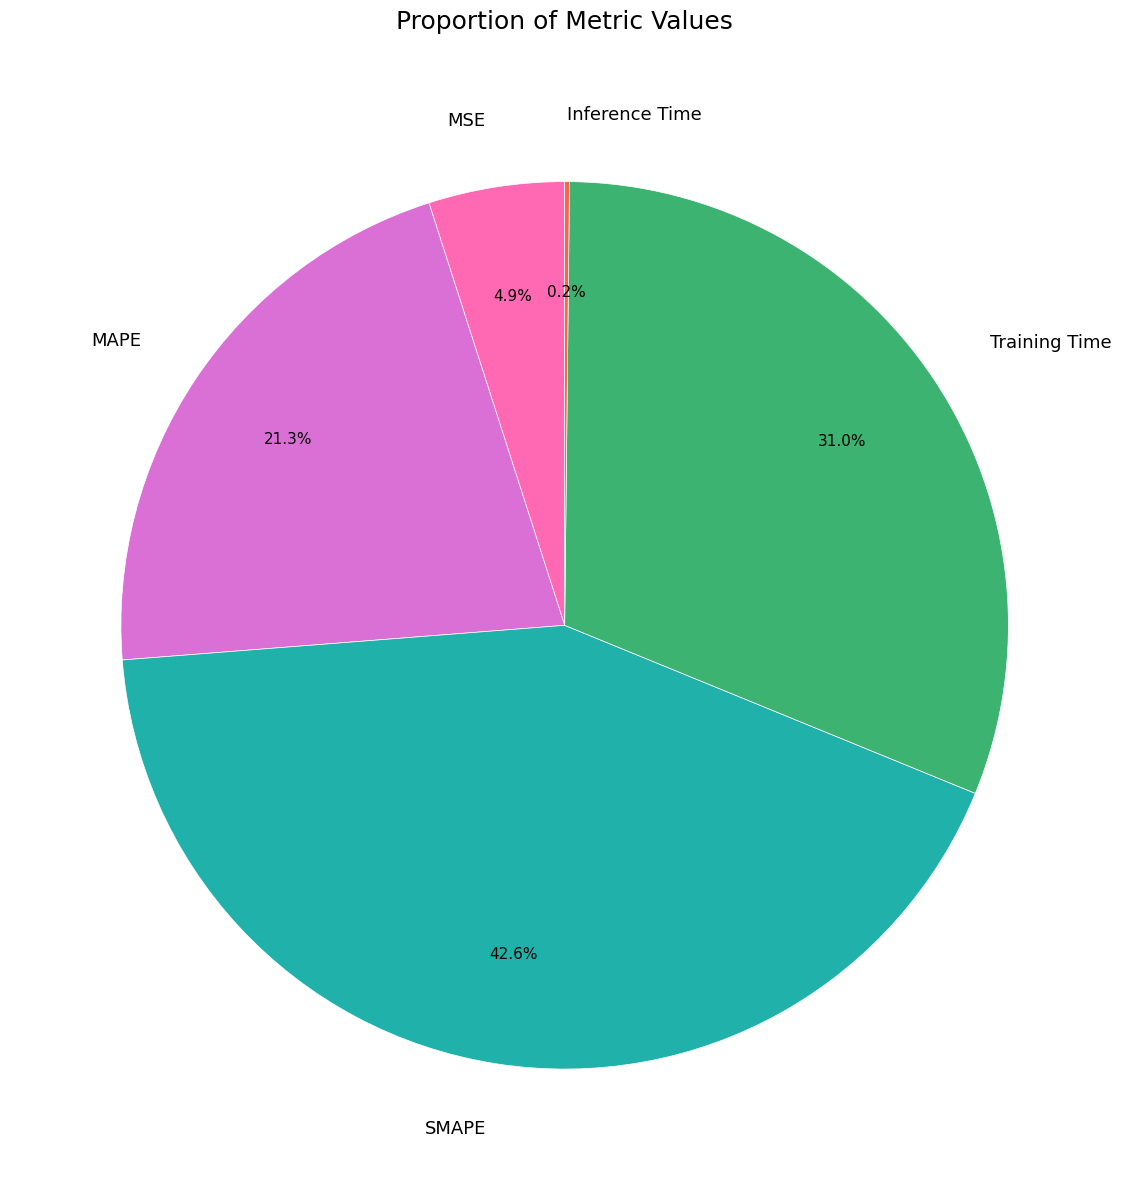

Which category has the biggest portion of the pie?

SMAPE